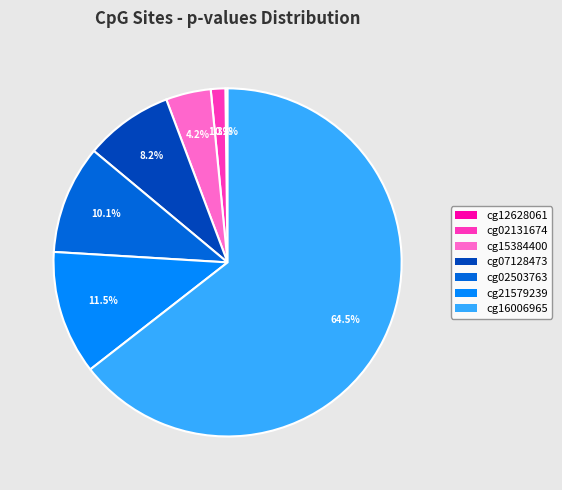

Is the sum of cg07128473 and cg21579239 greater than half?

No